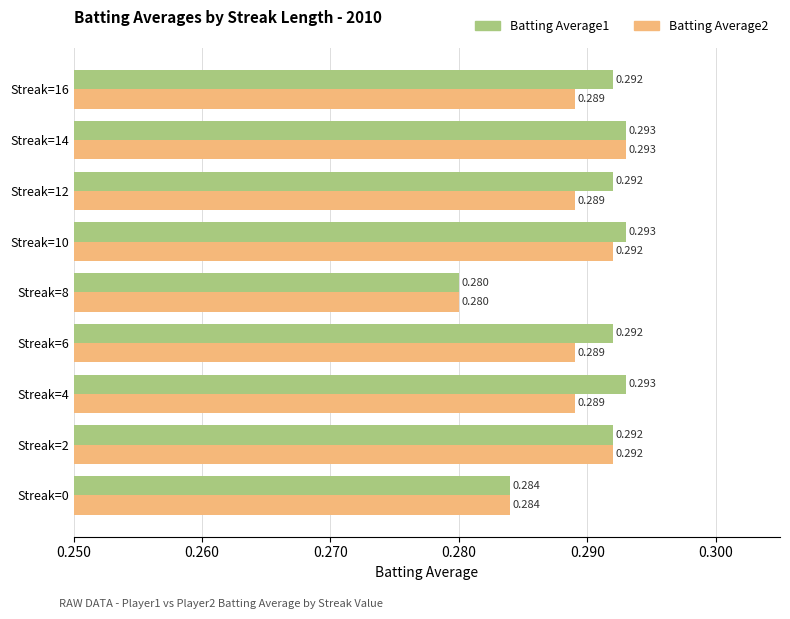

Is the value of Batting Average1 at Streak=4 greater than the value of Batting Average2 at Streak=16?

Yes